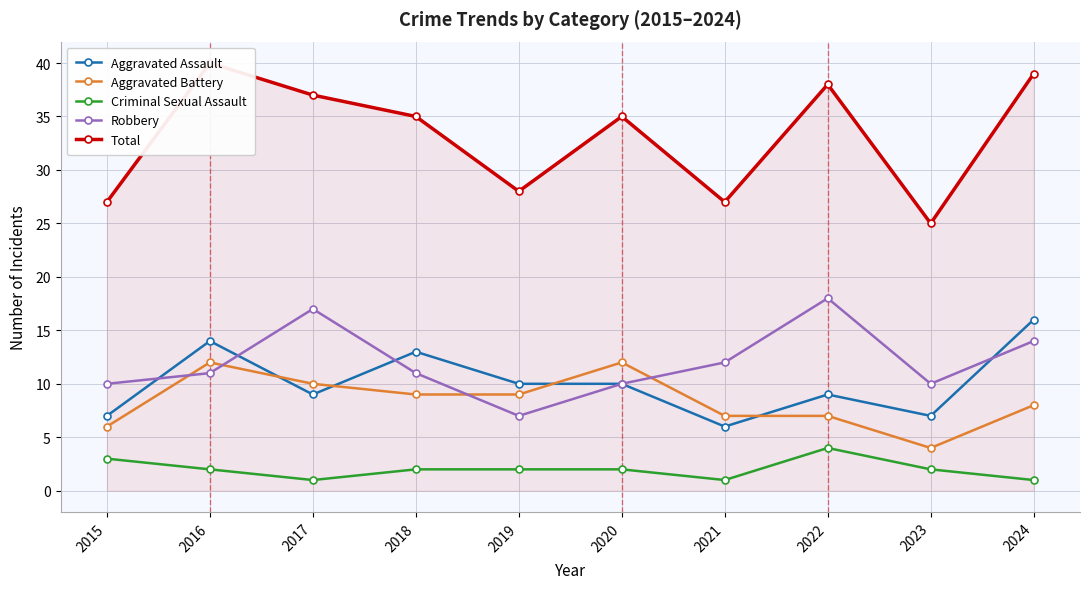

How many times do Robbery and Aggravated Battery cross each other?

4